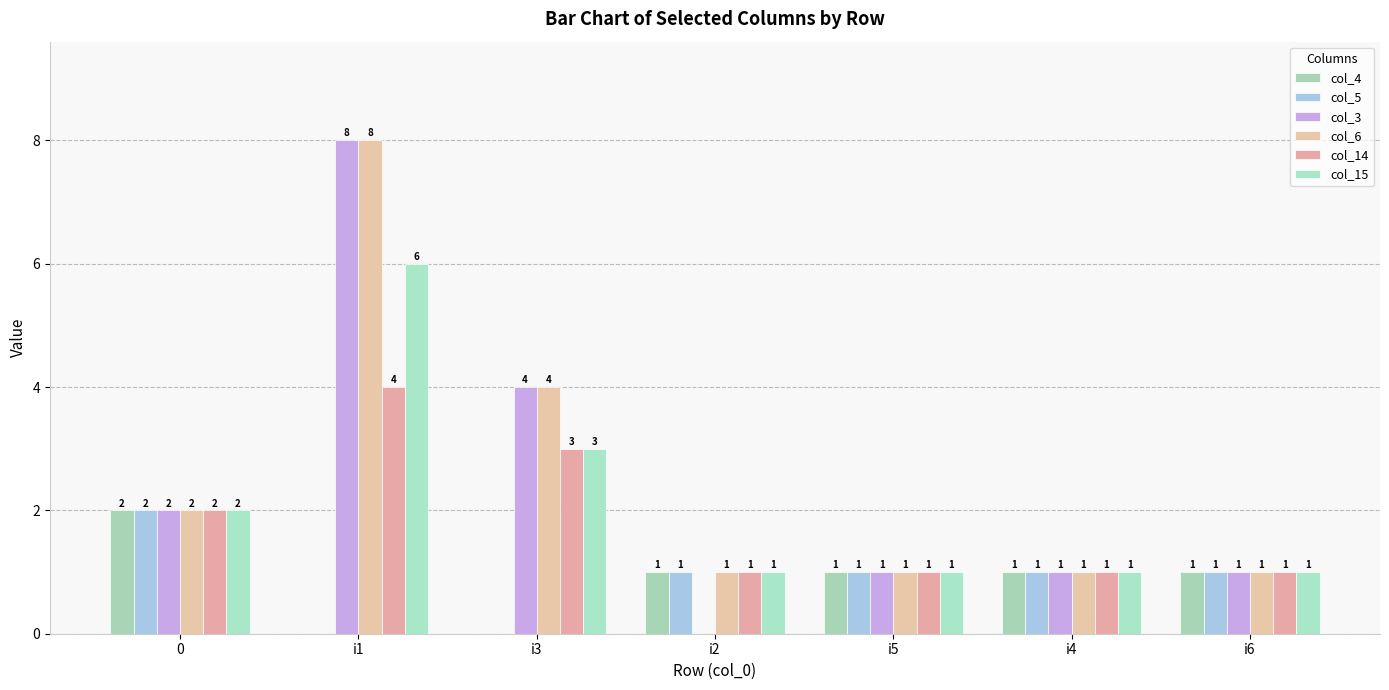

What is the value of the col_4 bar at the 7th from the left?

1